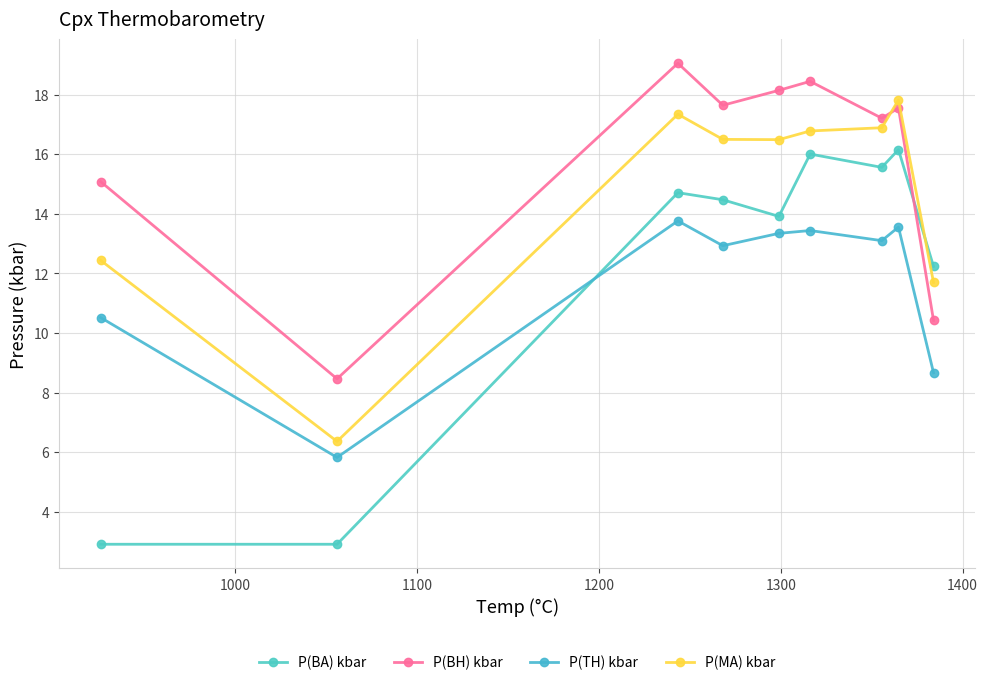

How many data points in P(MA) kbar are above 16?

6